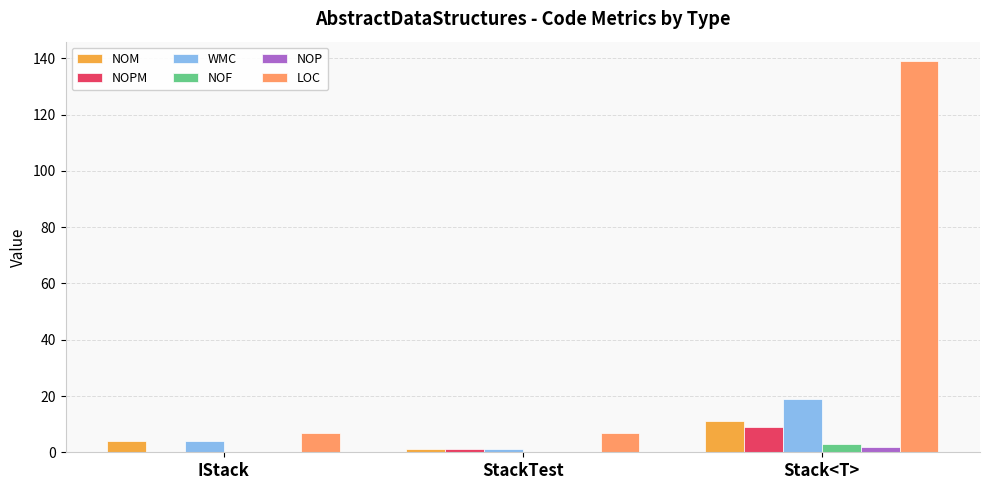

What is the average value of the NOPM series?

3